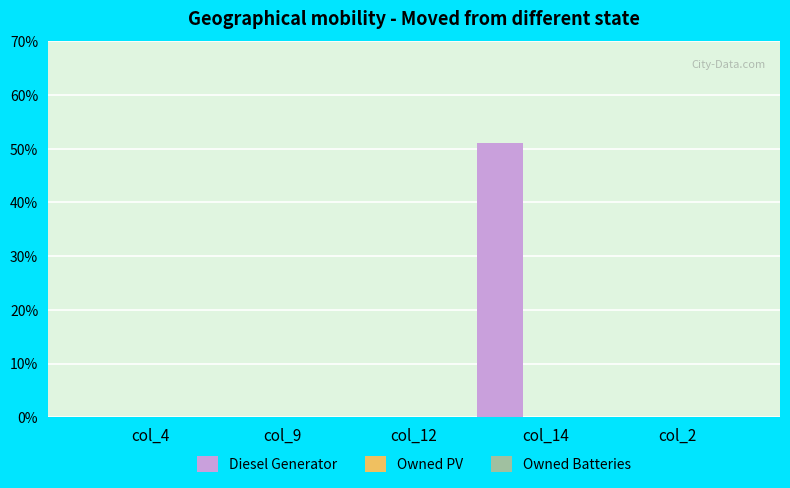

What is the sum of all values?

51